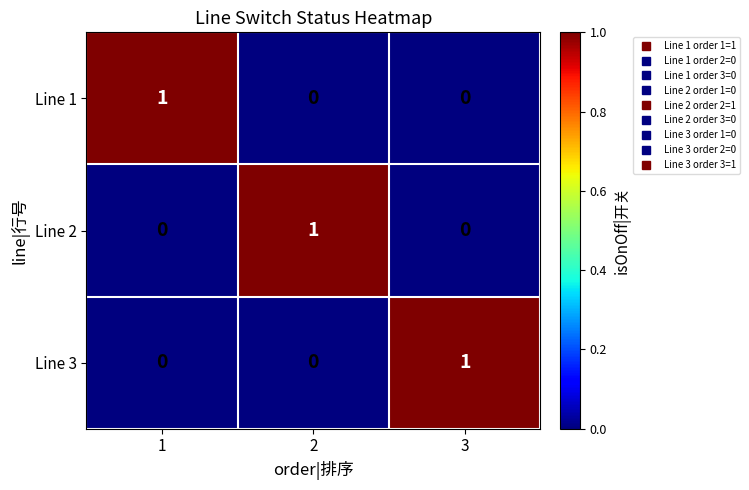

The value of Line 3 at 1 is 0. True or false?

True